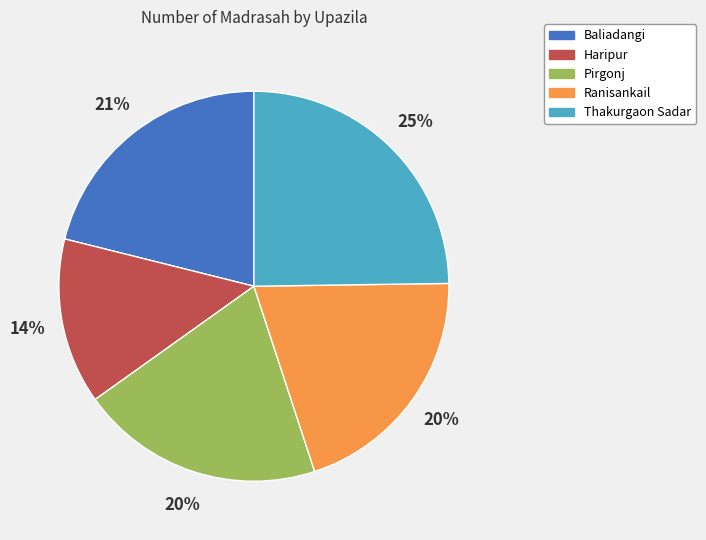

How many segments does this pie chart have?

5